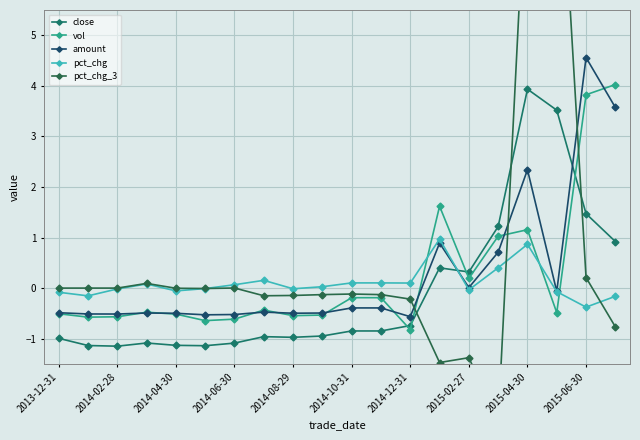

In pct_chg_3, how many points are lower than both neighbors (excluding endpoints)?

4